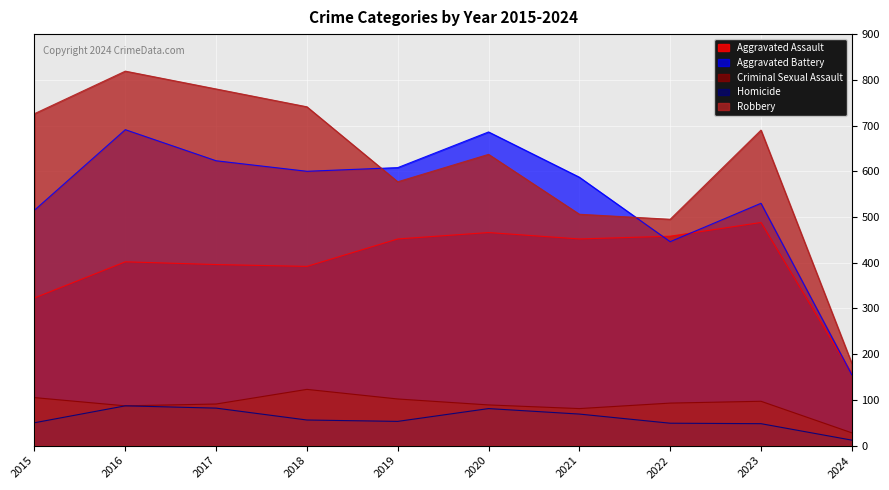

The Homicide series shows 49 at 2022. True or false?

True